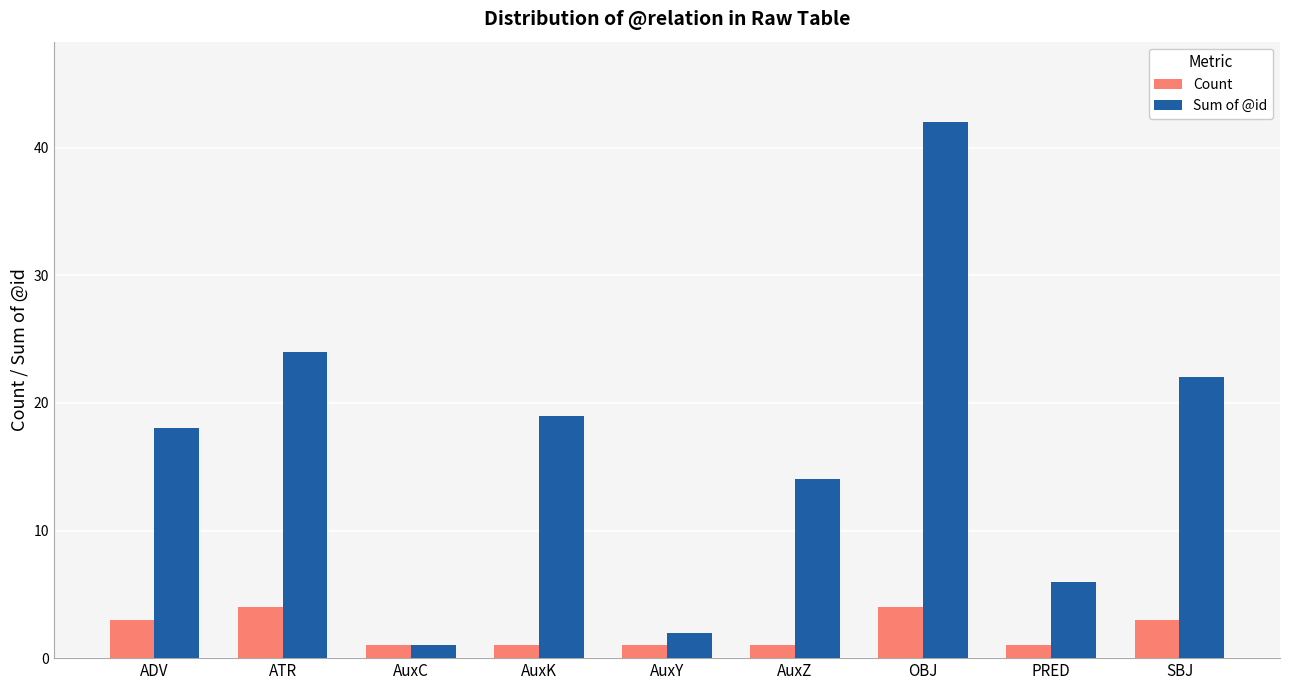

Rank the series by their maximum value, from highest to lowest.

Sum of @id, Count